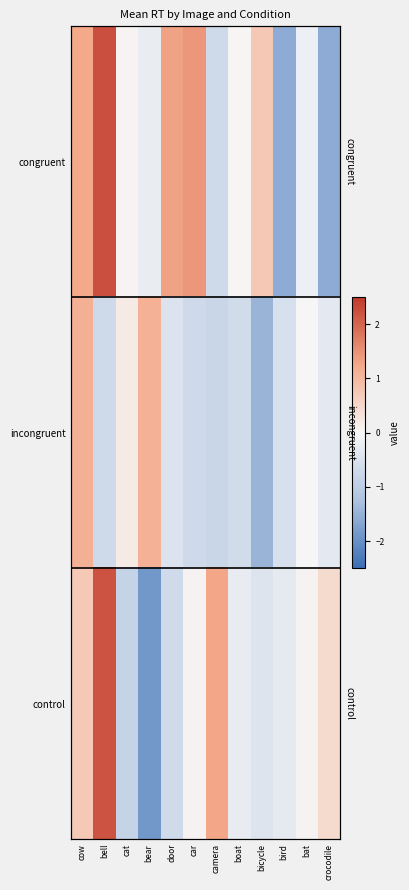

Read the congruent value at door.

1.3